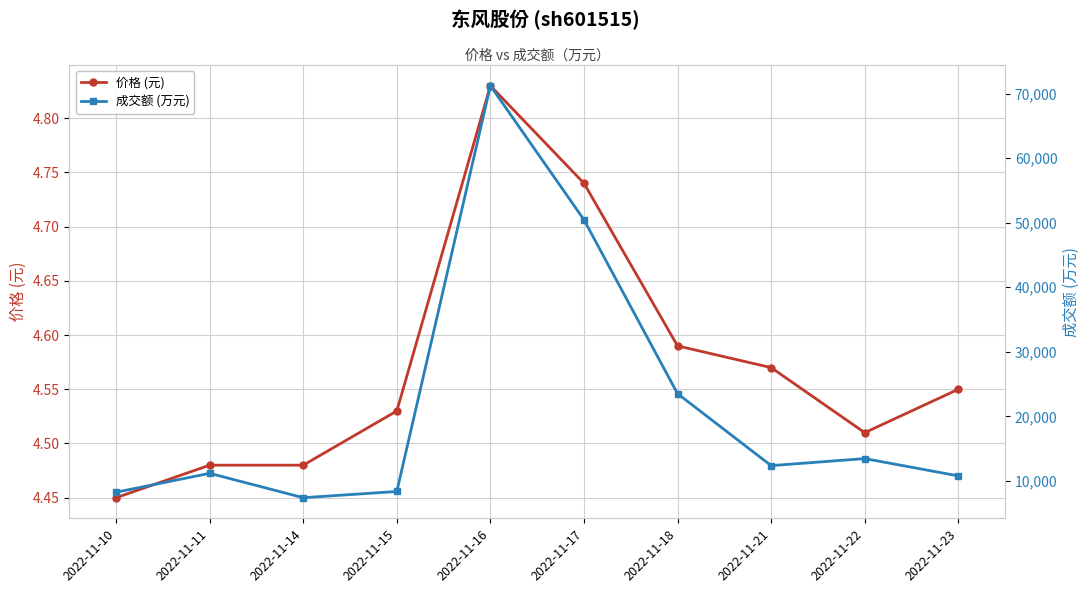

At which category does 成交额 (万元) reach its first local valley?

2022-11-14